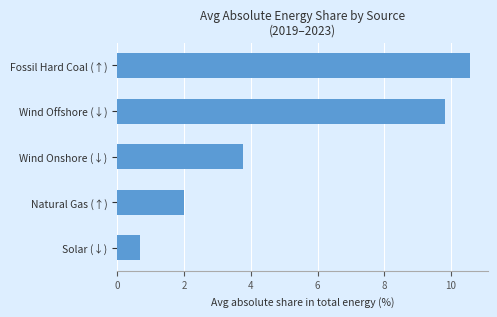

Are the bars horizontal?

Yes